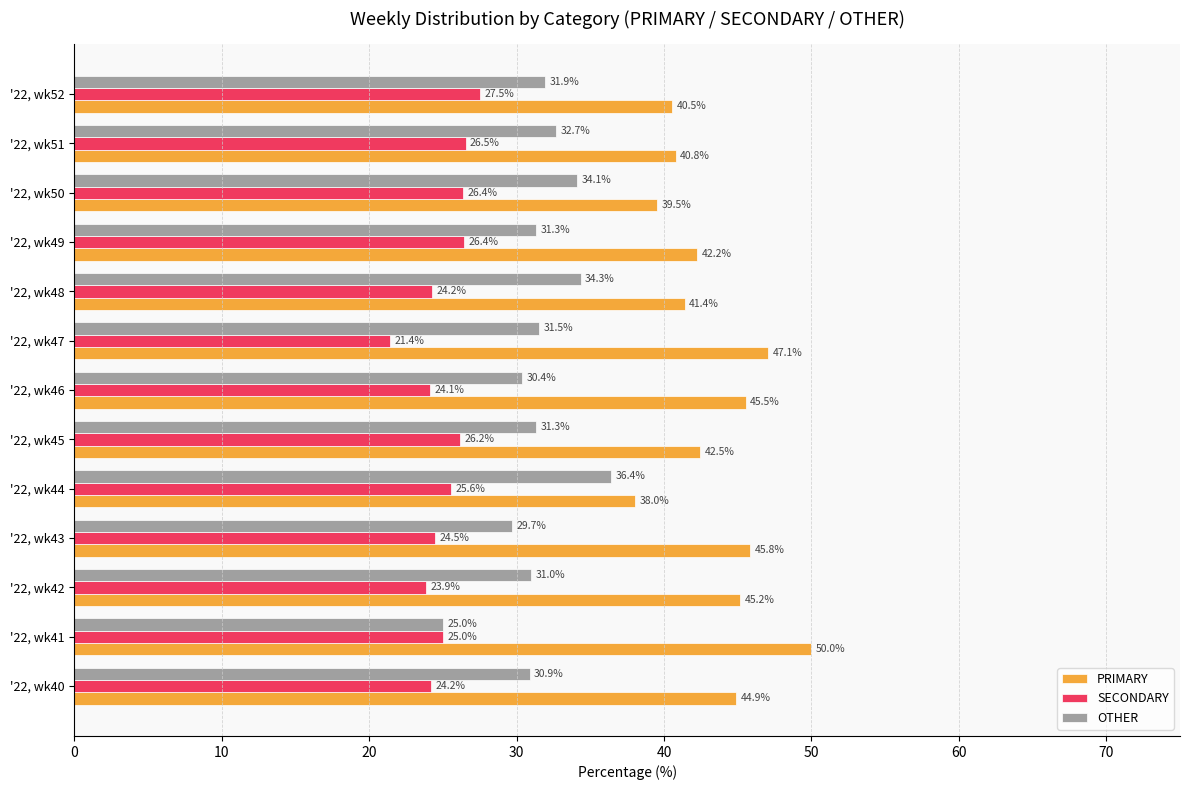

Is it true that SECONDARY equals 32.5 at '22, wk46?

False